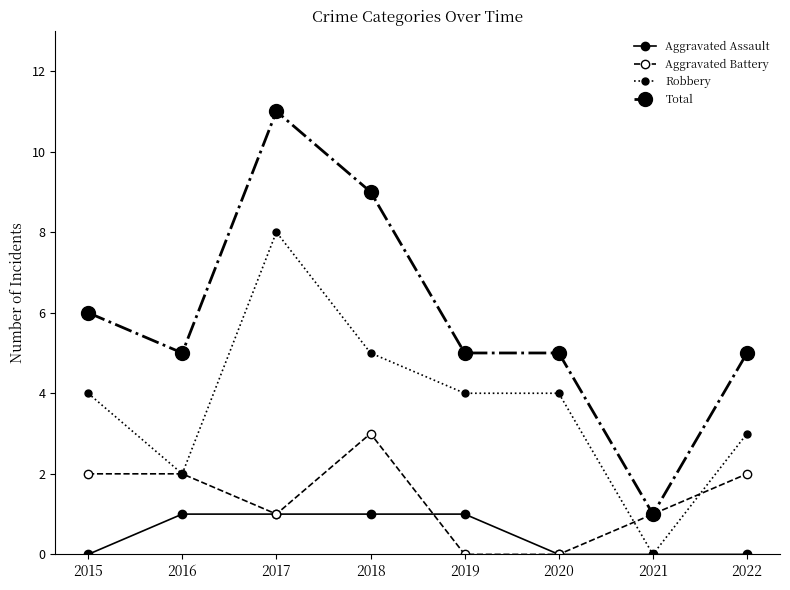

At which category is the sum across all series the highest?

2017